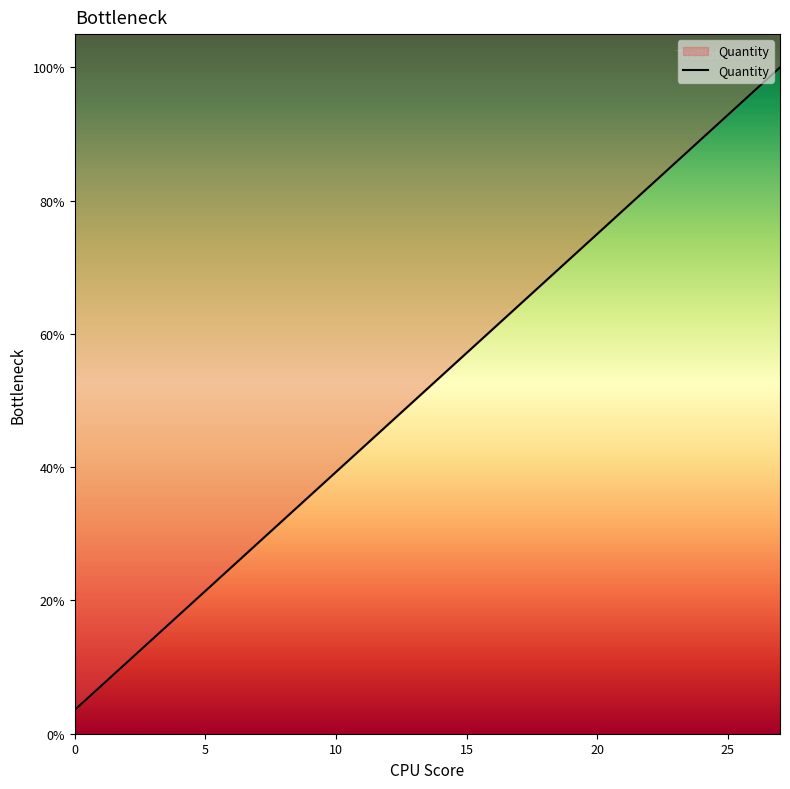

Reading right to left, transcribe all the data shown in this chart.

1.0	1.0	0.9	0.9	0.9	0.8	0.8	0.8	0.7	0.7	0.6	0.6	0.6	0.5	0.5	0.5	0.4	0.4	0.4	0.3	0.3	0.2	0.2	0.2	0.1	0.1	0.1	0.0